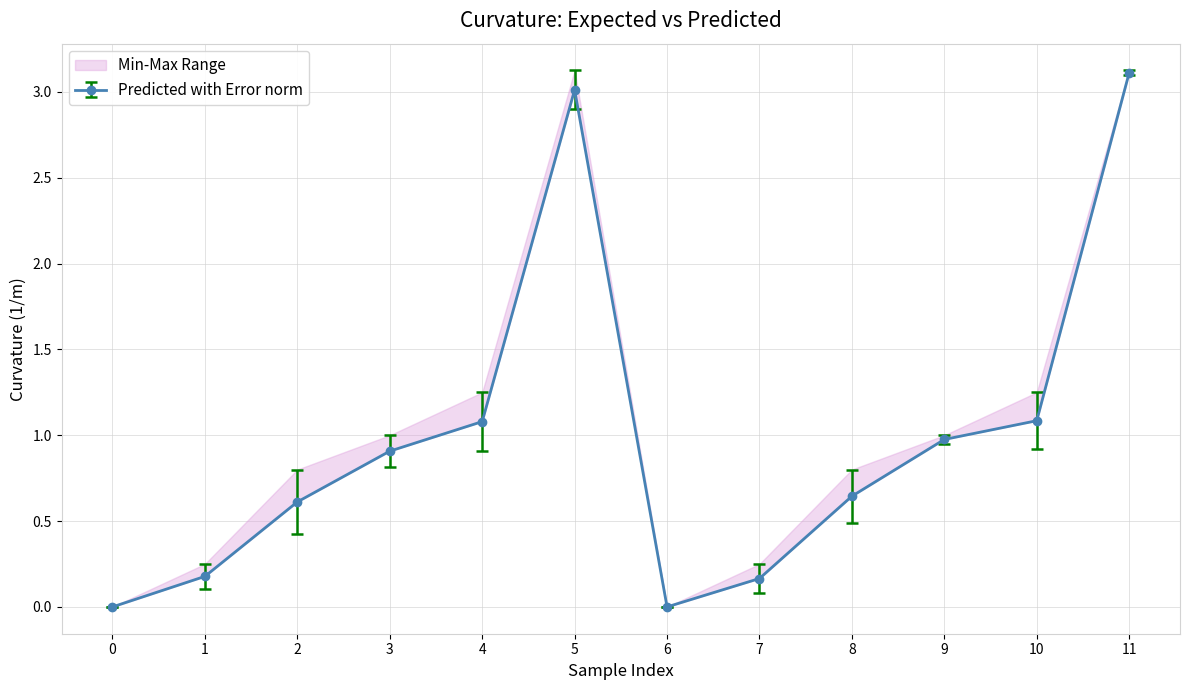

At how many categories does at least one series exceed 0?

10